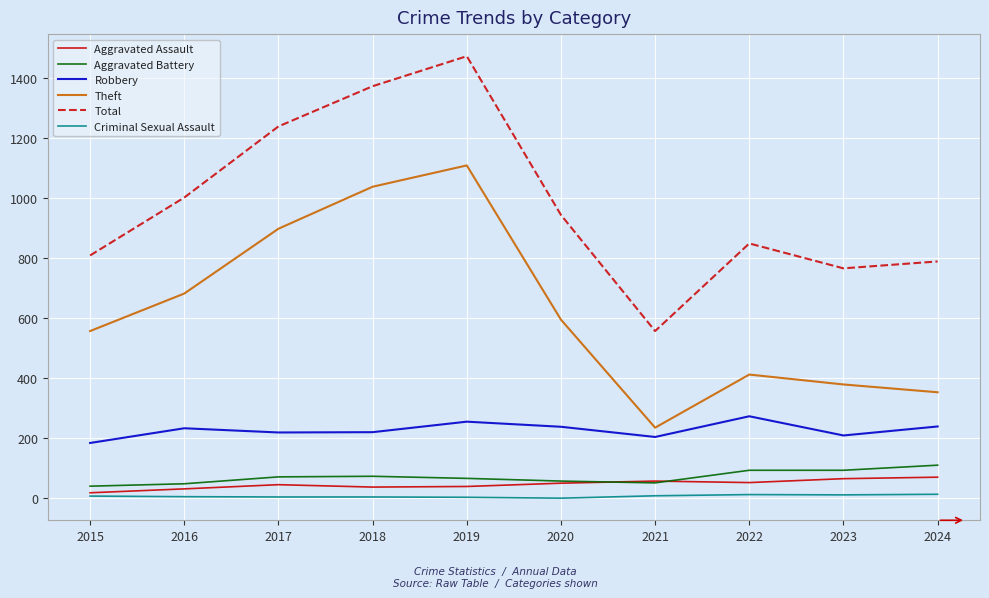

Is the value of Aggravated Battery at 2015 greater than the value of Total at 2018?

No